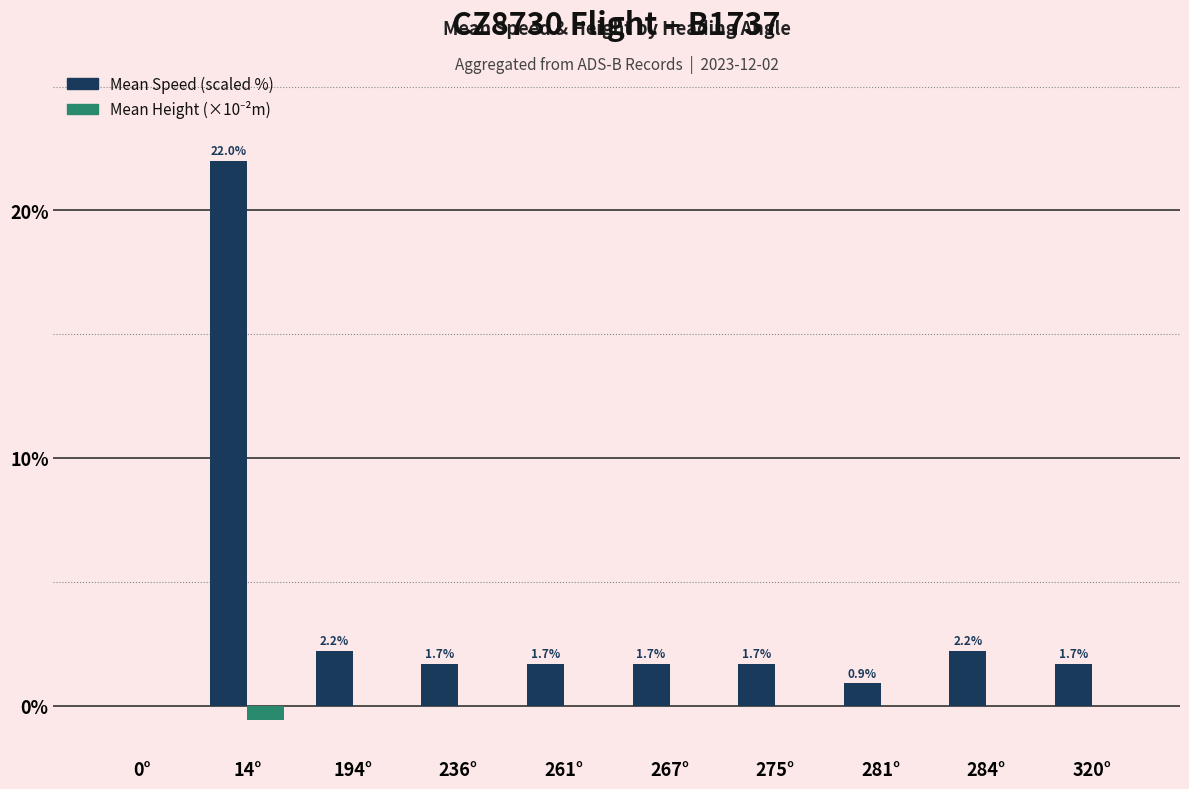

How many groups of bars are there?

10